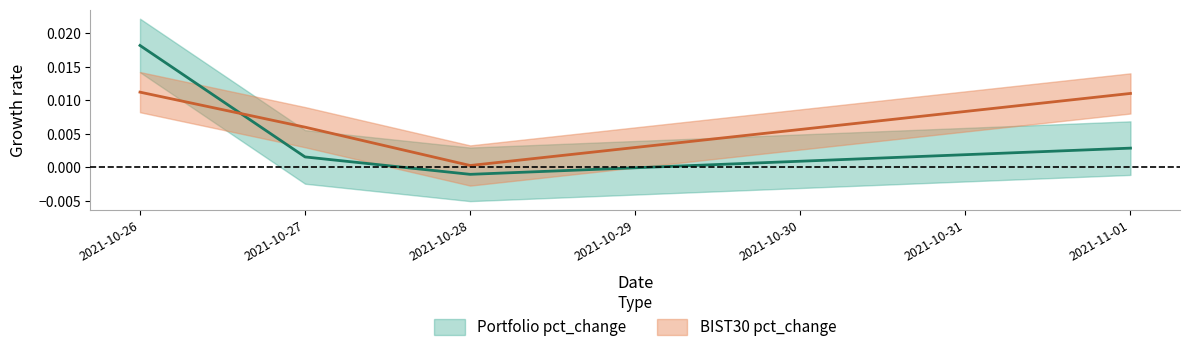

What is the label of the 4th point from the left?

2021-11-01